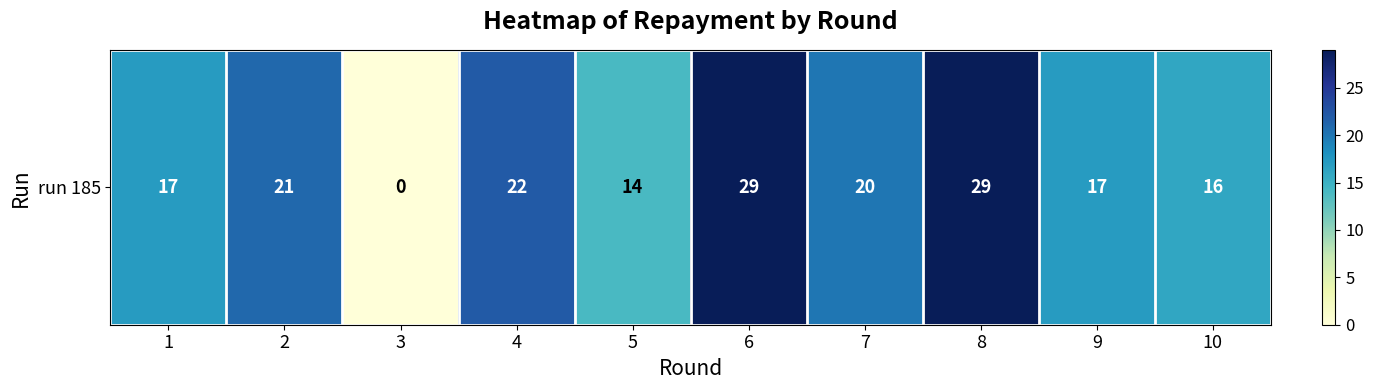

Which has a higher value, 9 or 4?

4